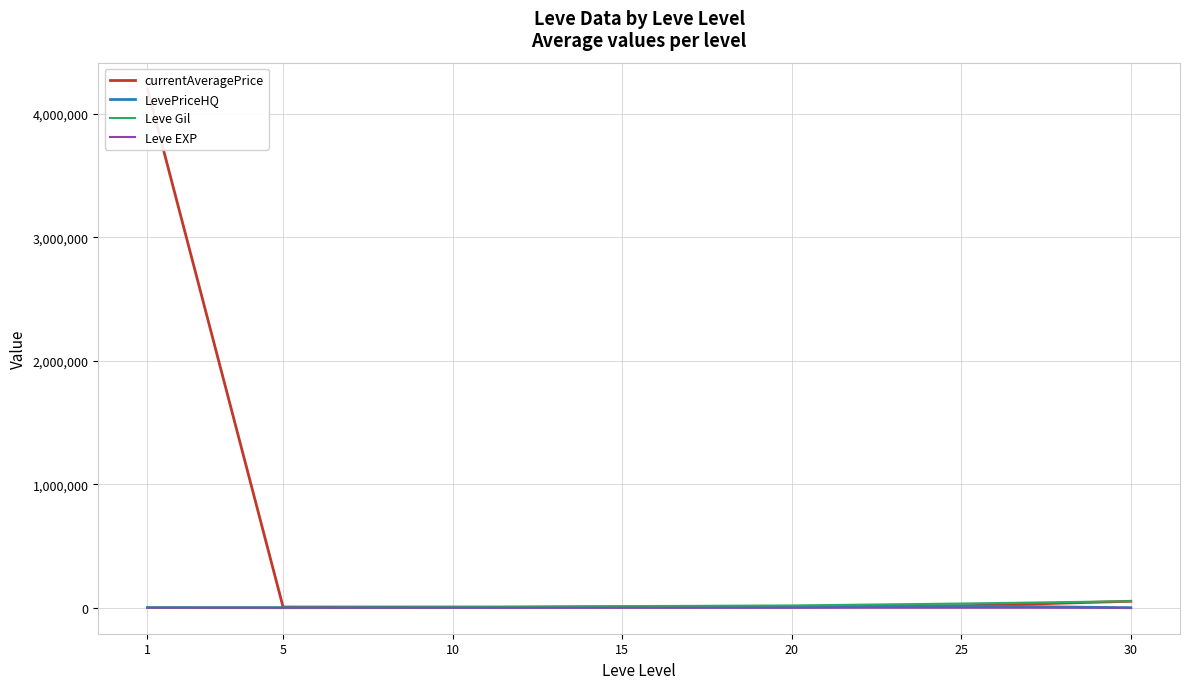

Which category has the lowest value in the currentAveragePrice series?

10